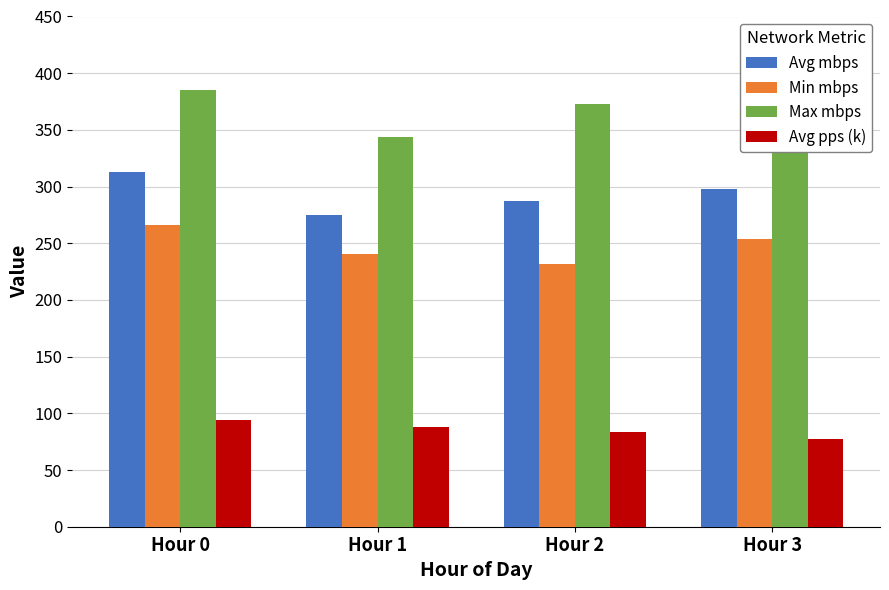

True or false: Max mbps has a value of 344.2 at Hour 1.

True